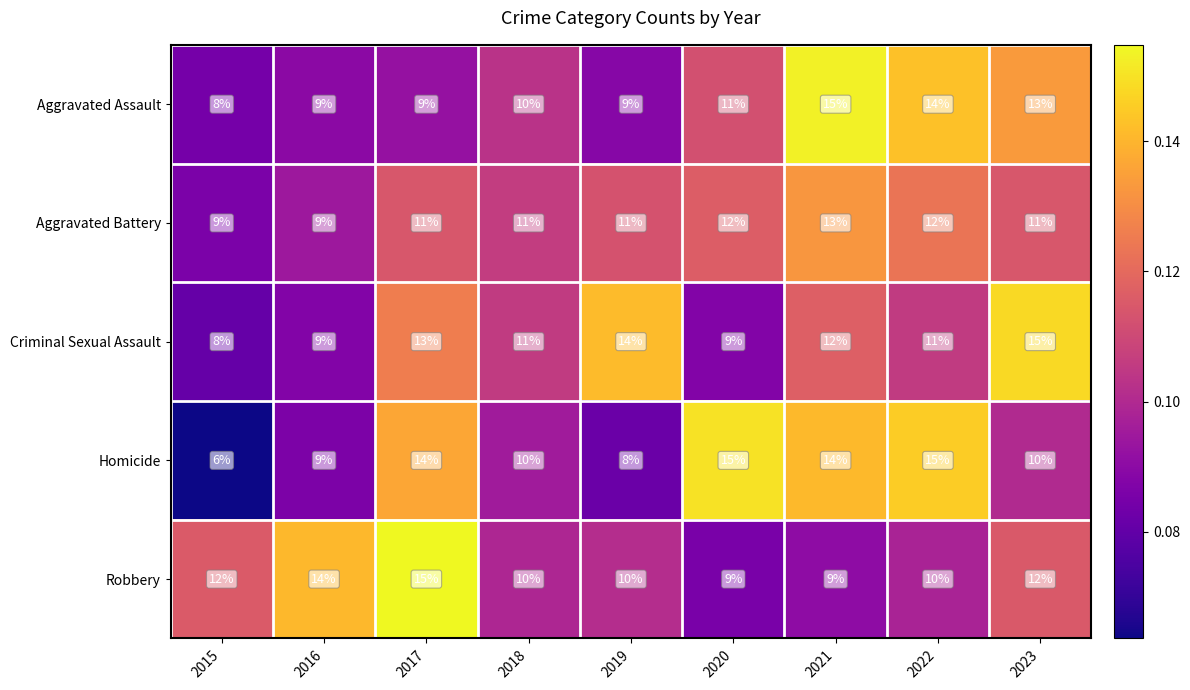

What is the approximate value of Robbery at 2020?

9